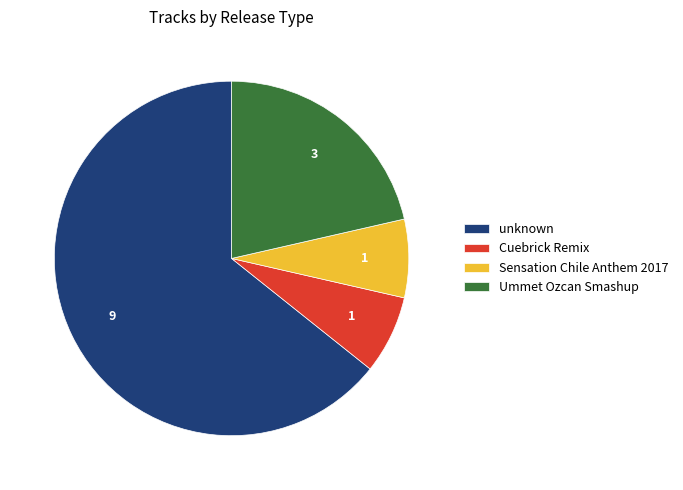

Which slice represents more than half of the pie?

unknown